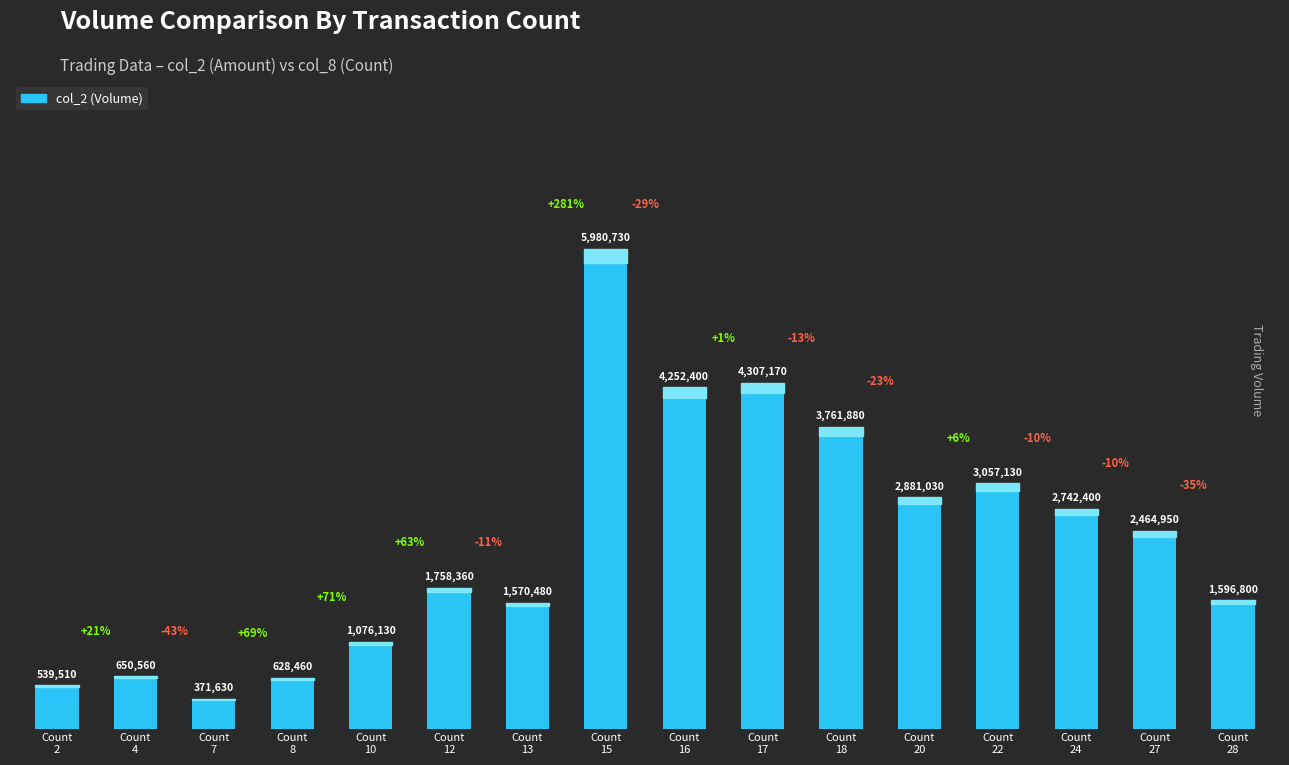

Between Count
7 and Count
2, which is larger?

Count
2